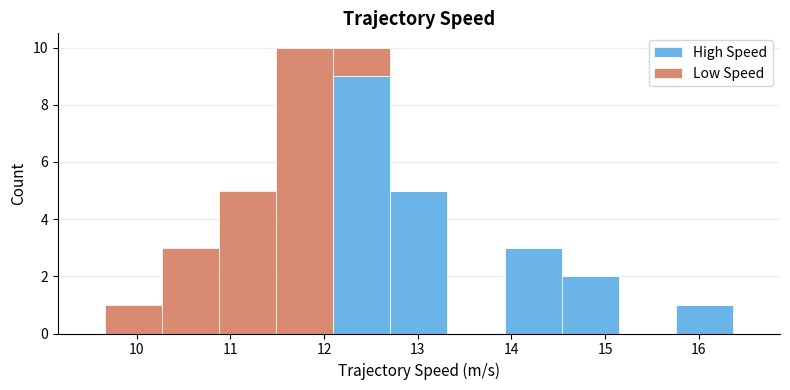

Reading left to right, list every stacked bar in this chart as the range it spans on the x-axis followed by its total height. Neither the bar edges nor the heights are printed on the chart, so give them approximately, as read against the axes.

9.7 to 10.3: 1
10.3 to 10.9: 3
10.9 to 11.5: 5
11.5 to 12.1: 10
12.1 to 12.7: 10
12.7 to 13.3: 5
13.3 to 13.9: 0
13.9 to 14.5: 3
14.5 to 15.1: 2
15.1 to 15.8: 0
15.8 to 16.4: 1